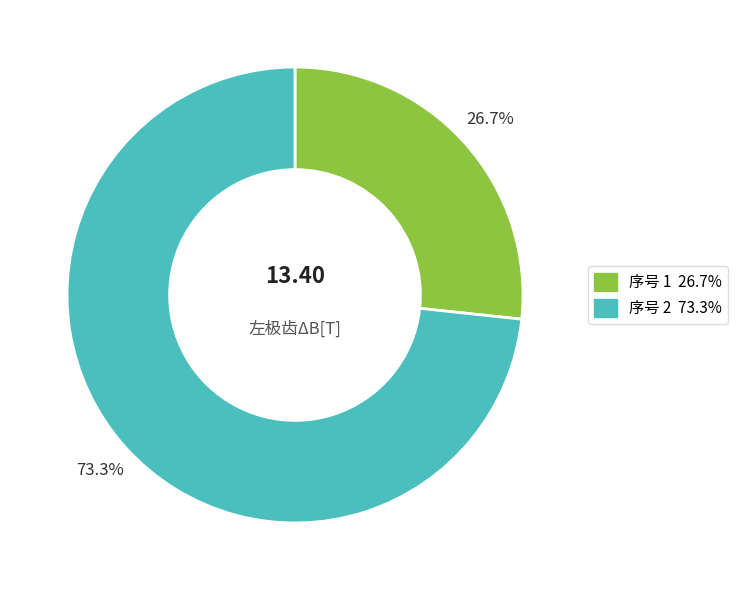

Is there a majority slice in this chart?

Yes